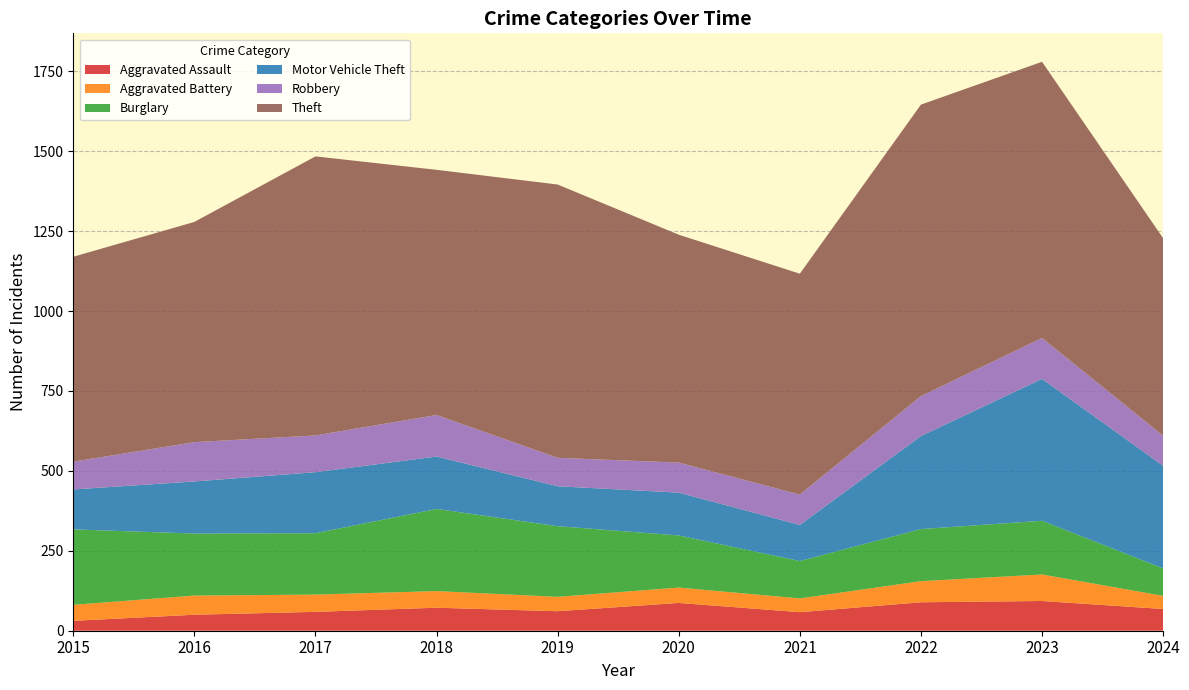

Reading left to right, list all the values displayed in this chart.

Aggravated Assault: 31	50	59	72	61	87	58	89	93	68
Aggravated Battery: 50	60	54	52	45	48	43	66	83	41
Burglary: 236	194	192	257	221	163	117	163	168	86
Motor Vehicle Theft: 125	163	191	164	125	134	113	291	444	321
Robbery: 87	123	115	130	89	94	95	125	128	94
Theft: 641	689	873	767	855	713	691	912	864	618